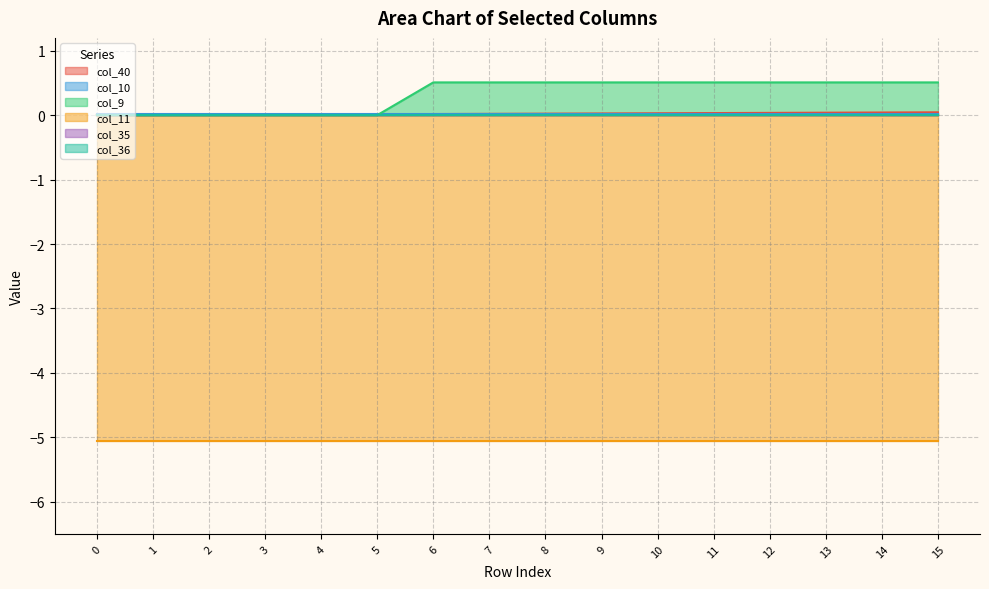

Which series has the largest range (max minus min)?

col_9